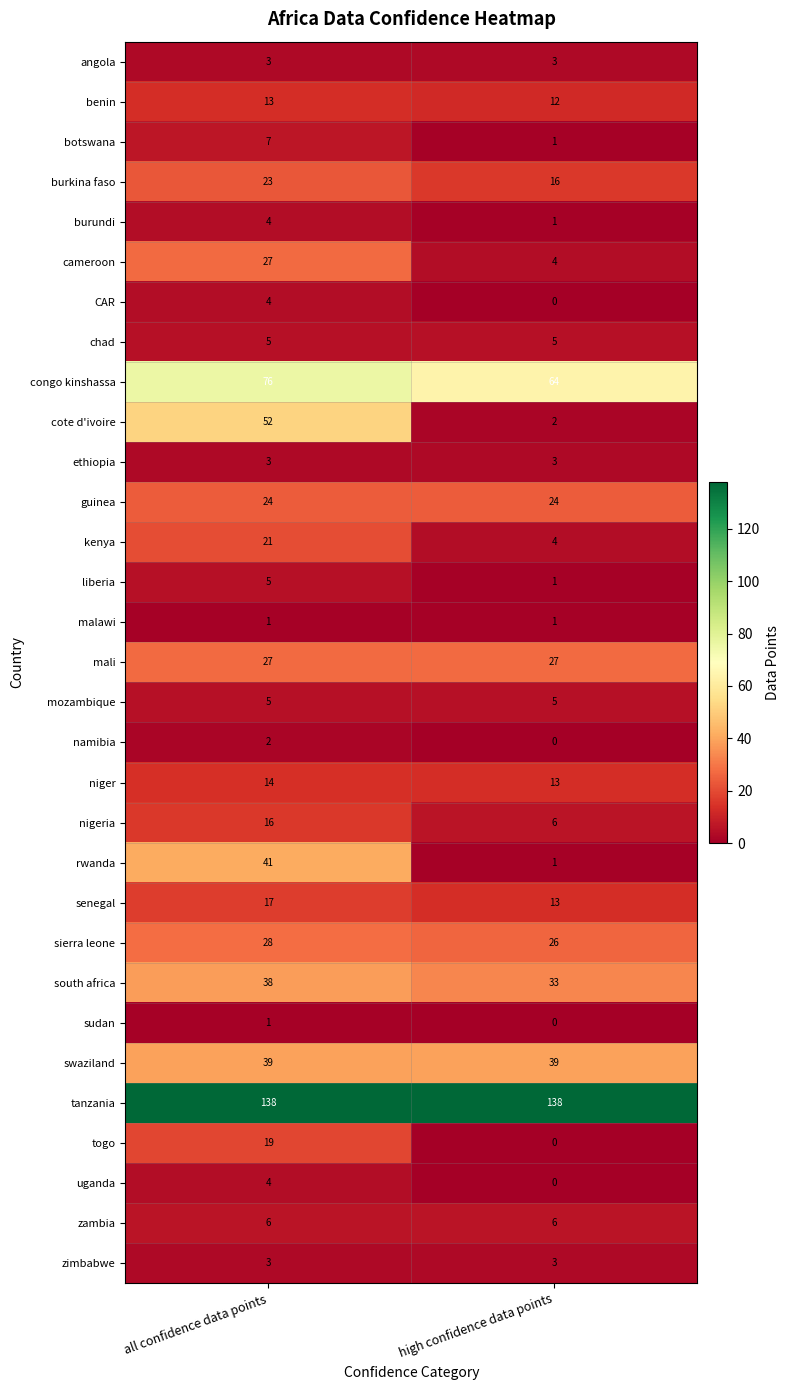

Which label corresponds to the smallest value in the chart?

high confidence data points